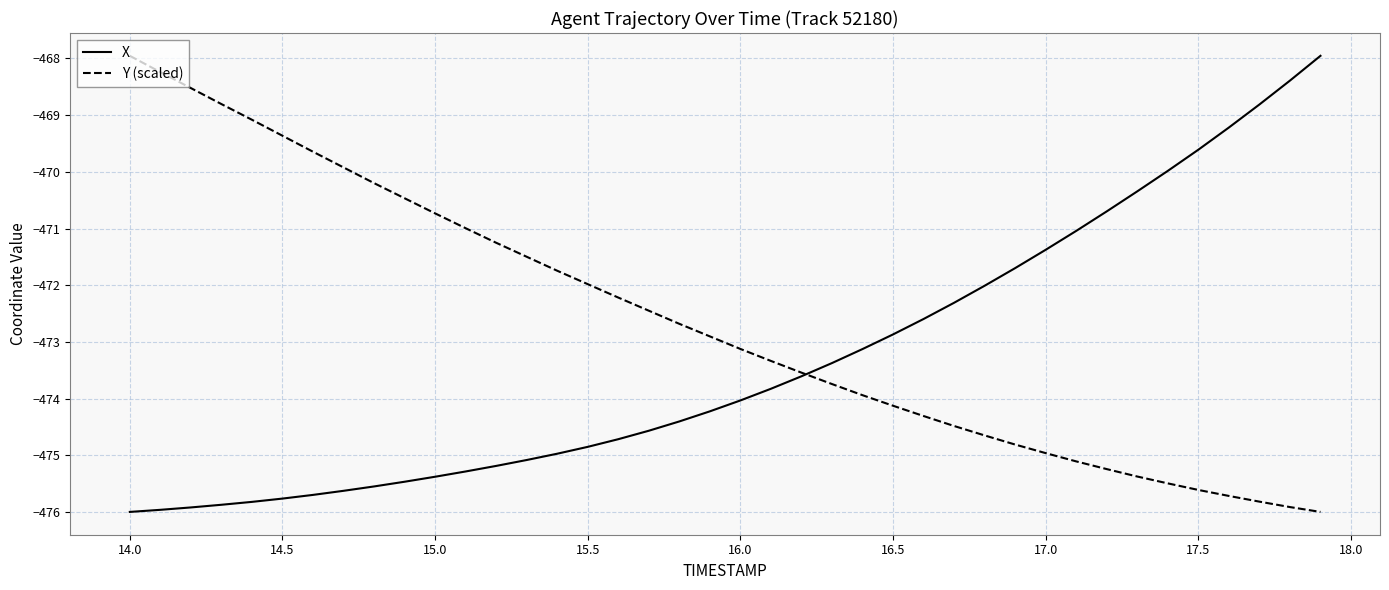

Which series has the largest total across all categories?

Y (scaled)